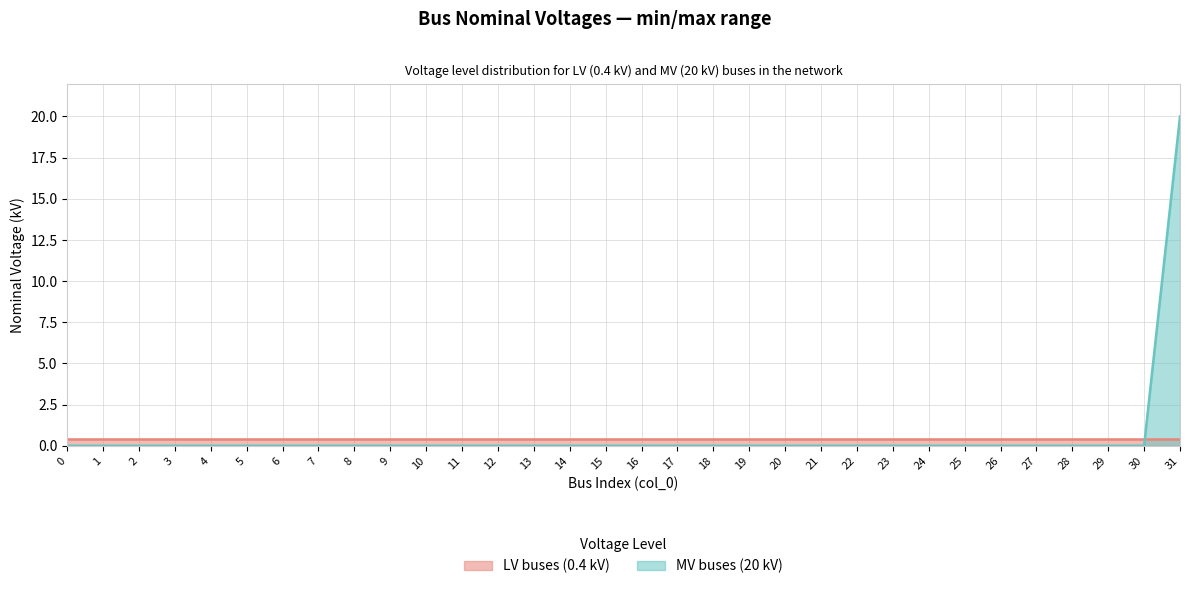

The chart shows a value of 0 at 13. True or false?

True